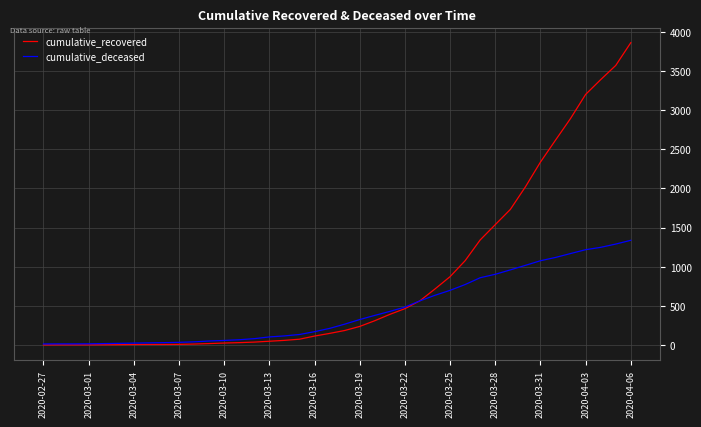

List the series in order of their peak value, lowest first.

cumulative_deceased, cumulative_recovered